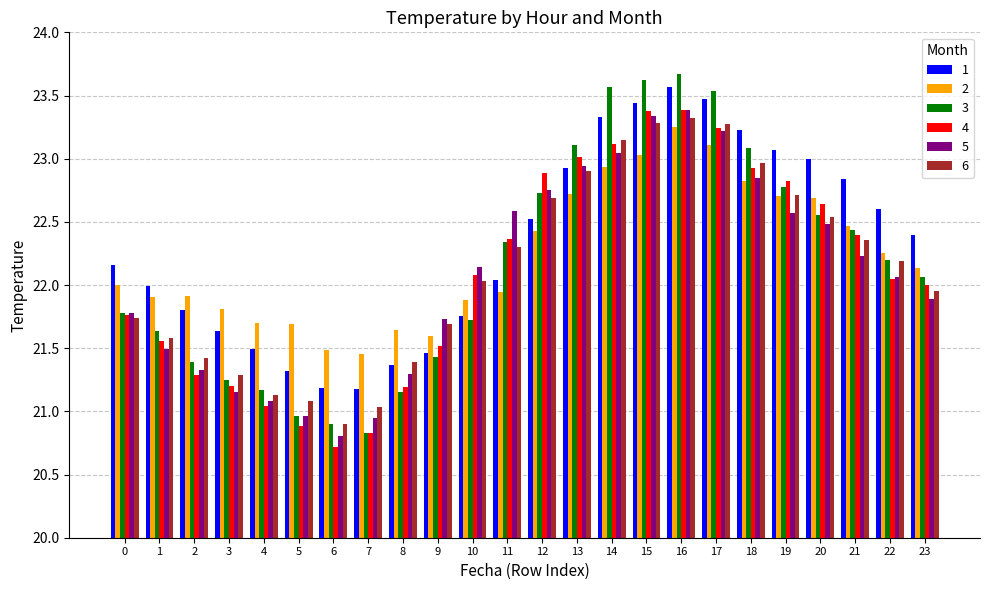

At which label does 1 reach its peak?

16